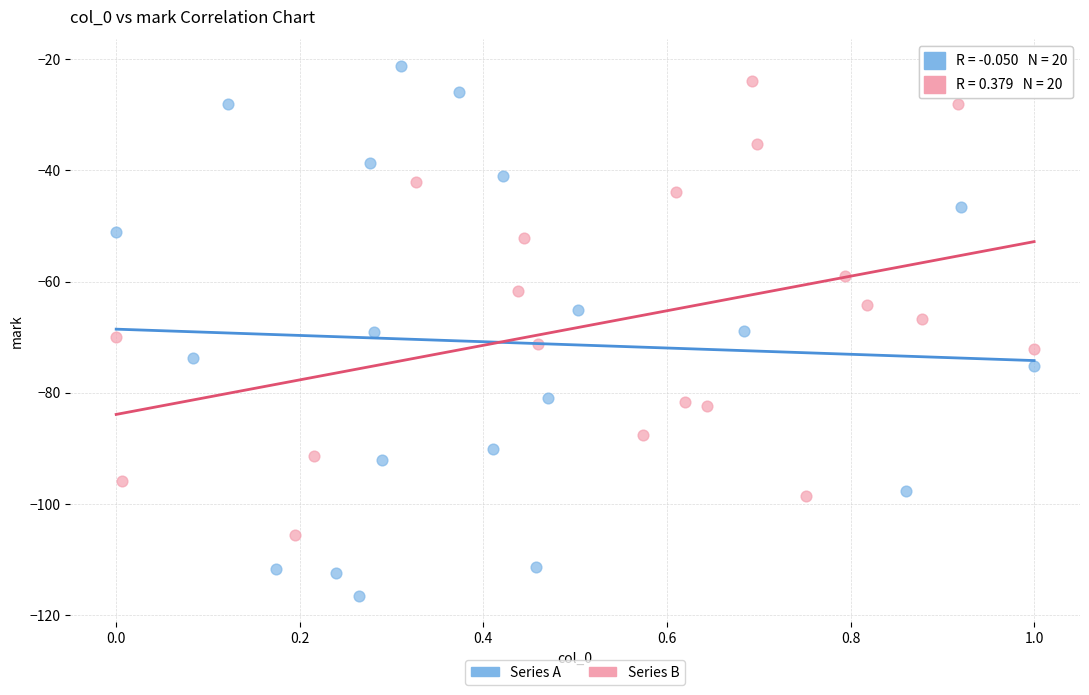

Which series has the widest spread of Y values?

Series A